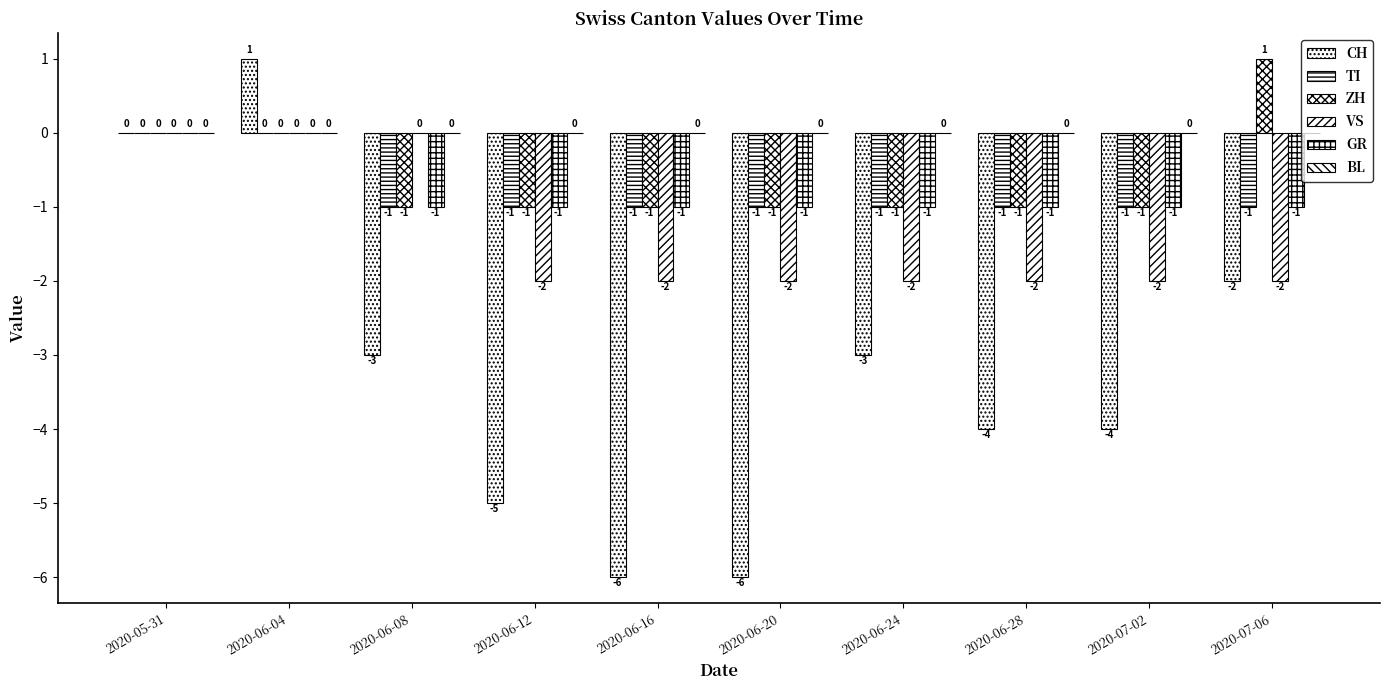

Rank the categories by VS value from lowest to highest.

2020-06-12, 2020-06-16, 2020-06-20, 2020-06-24, 2020-06-28, 2020-07-02, 2020-07-06, 2020-05-31, 2020-06-04, 2020-06-08